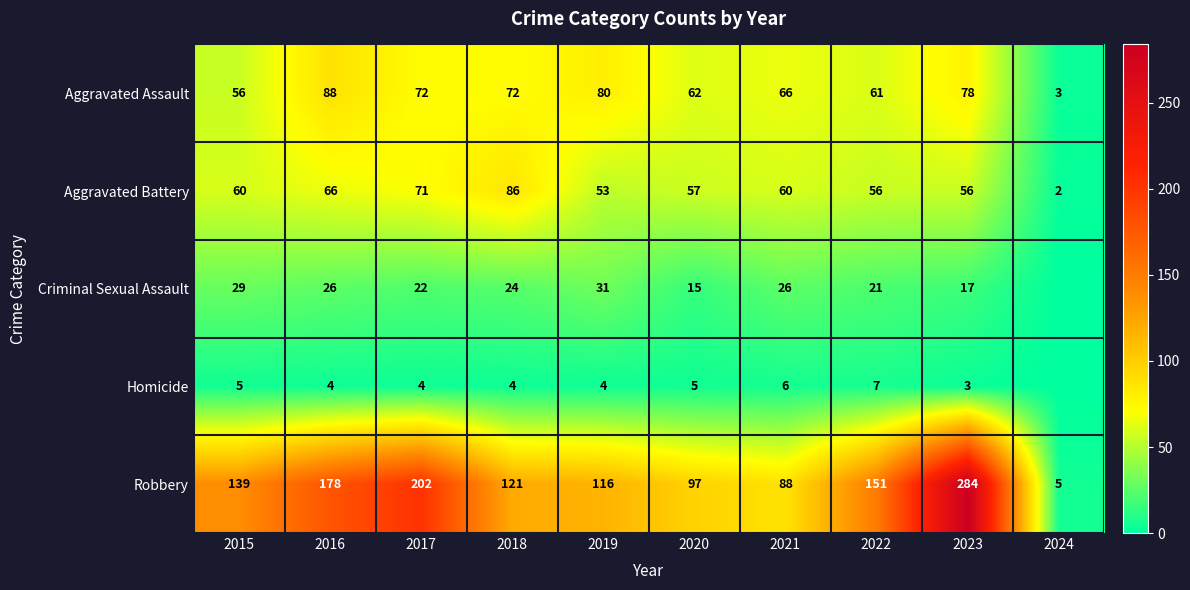

Between 2017 and 2022, which series saw the biggest shift?

Robbery